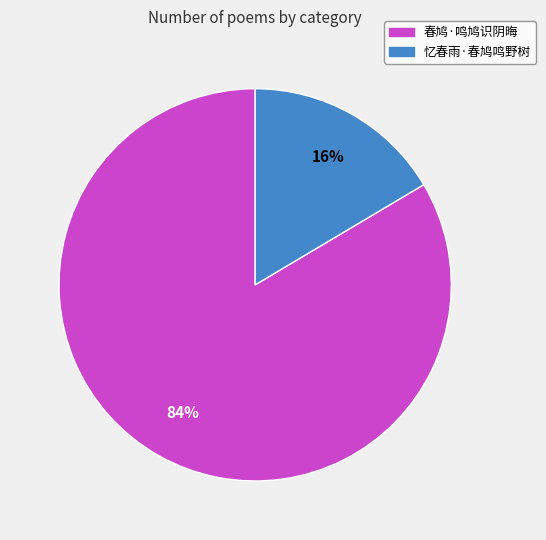

Which slice is the largest?

春鸠·鸣鸠识阴晦